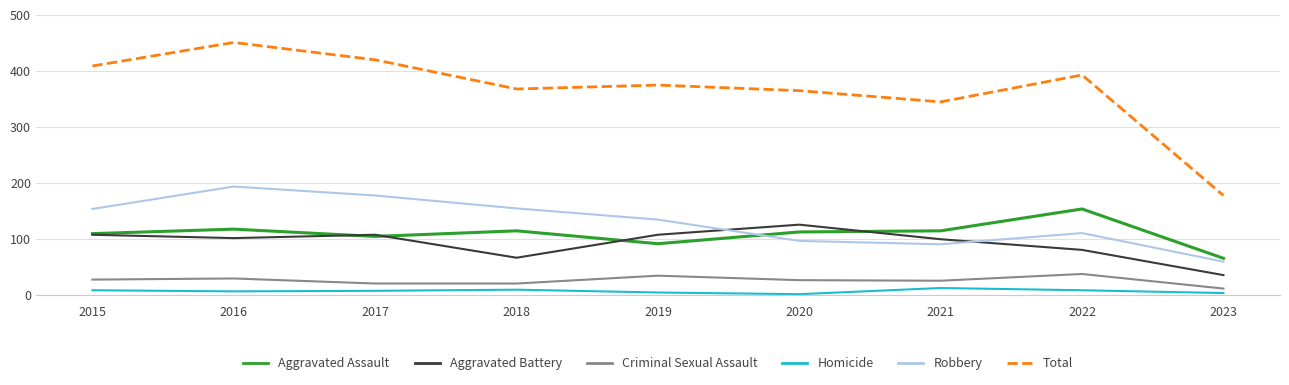

What value does the Homicide series have at 2021?

13